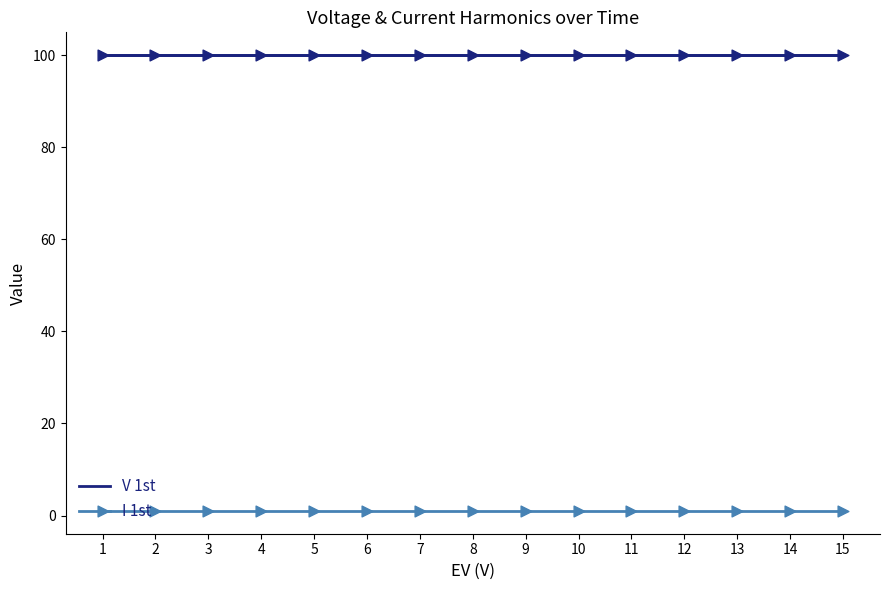

Which series contains the lowest Y value?

I 1st